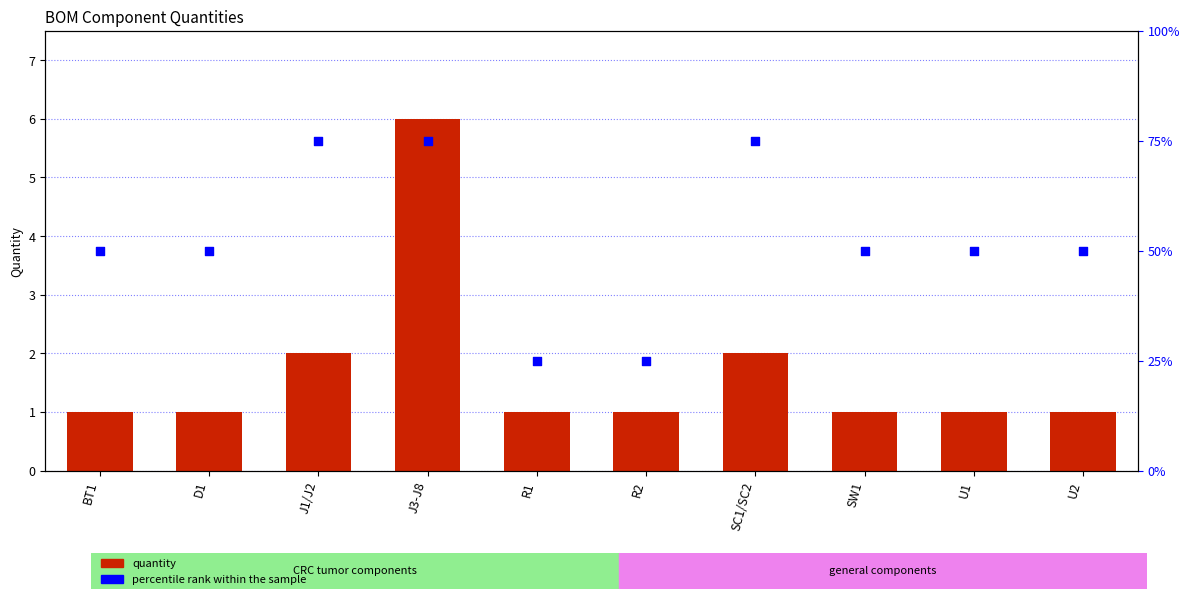

At which category is the sum across all series the highest?

J3-J8